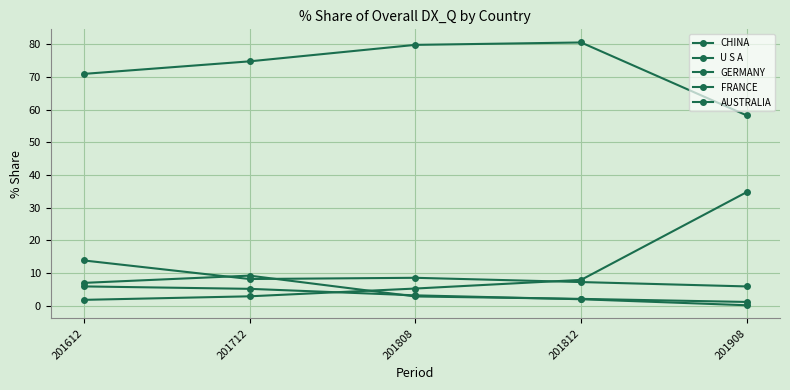

How many values in the AUSTRALIA series are below 3?

2